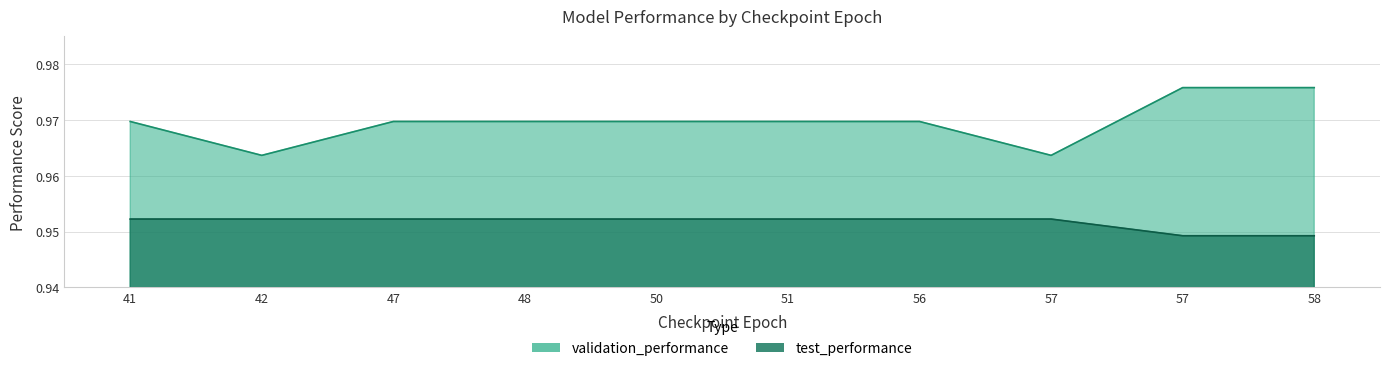

What is the sum of all test_performance values?

9.5